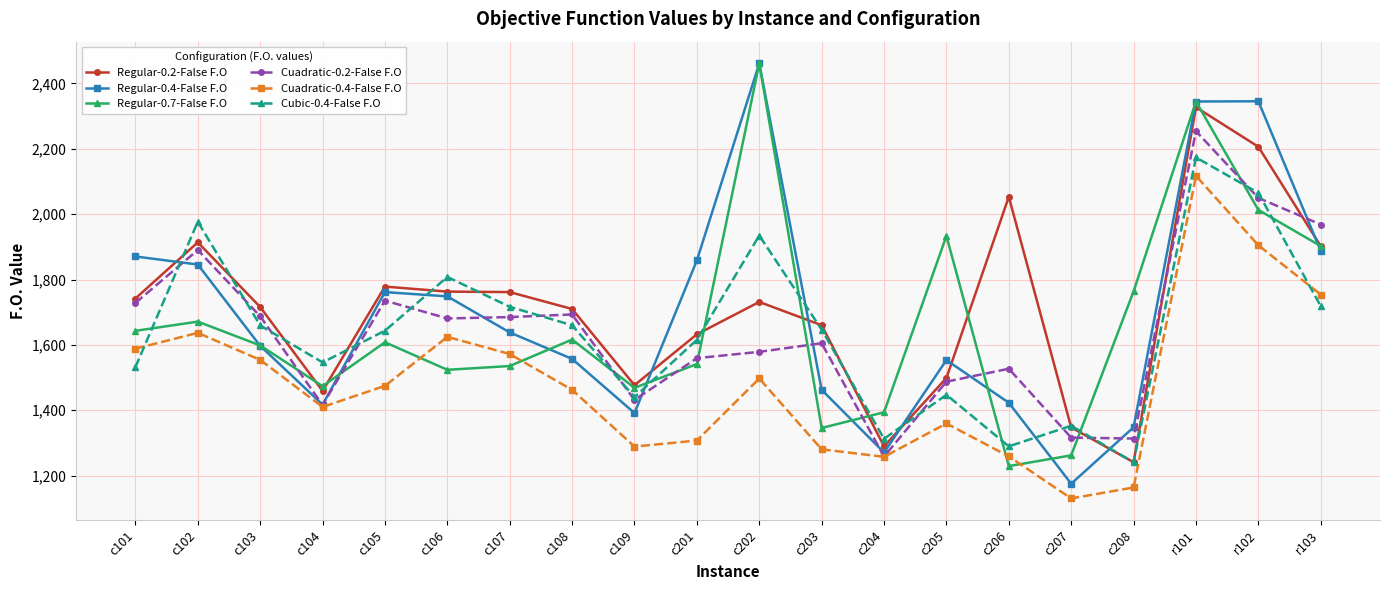

Is it true that Cuadratic-0.4-False F.O equals 777.1 at r102?

False